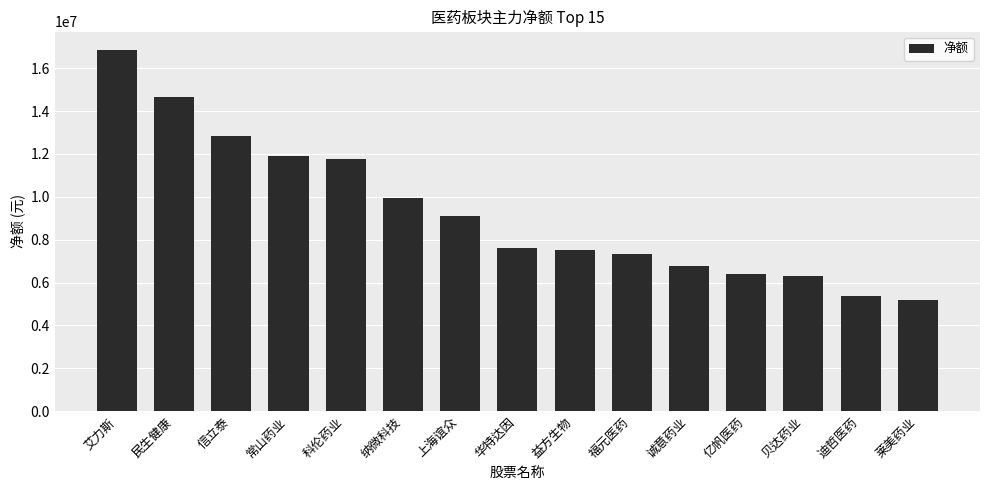

What is the difference between the values at 纳微科技 and 益方生物?

2422988